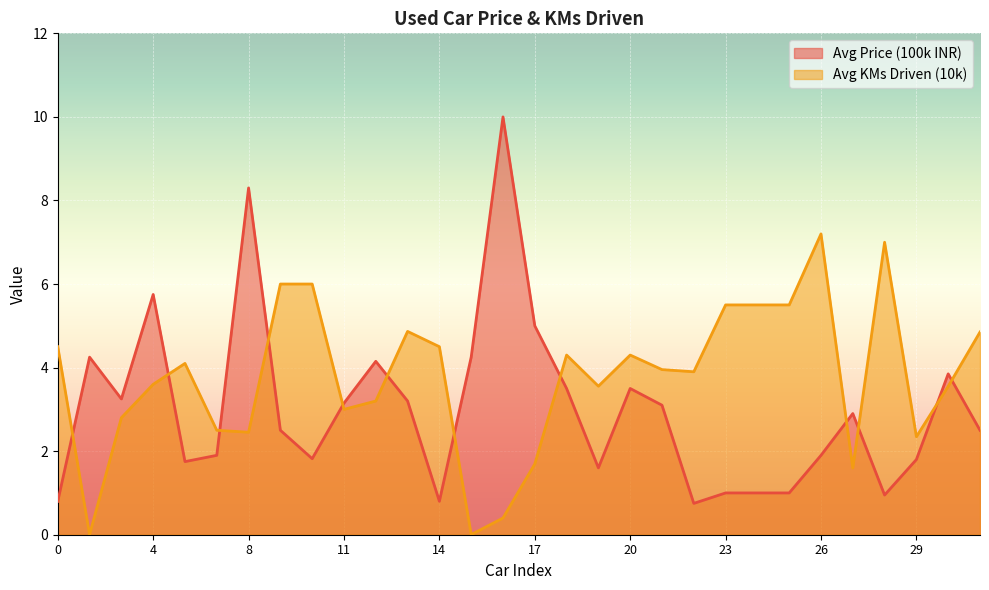

At which label does Avg Price (100k) first exceed 2?

1